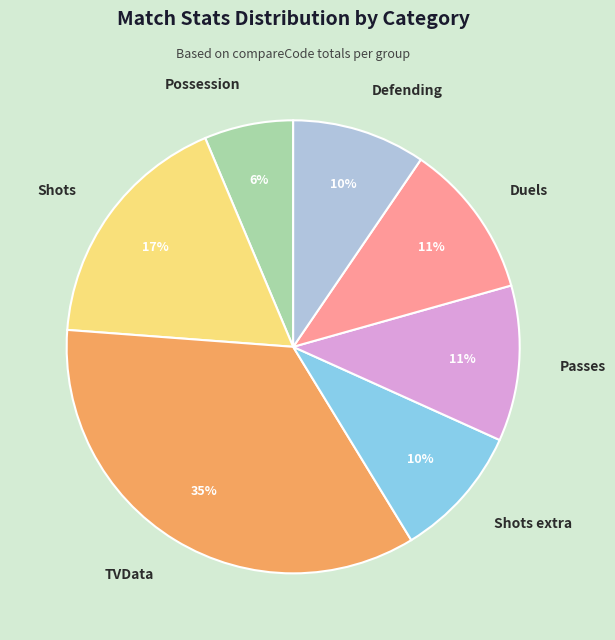

Is there any slice that represents more than half of the pie?

No